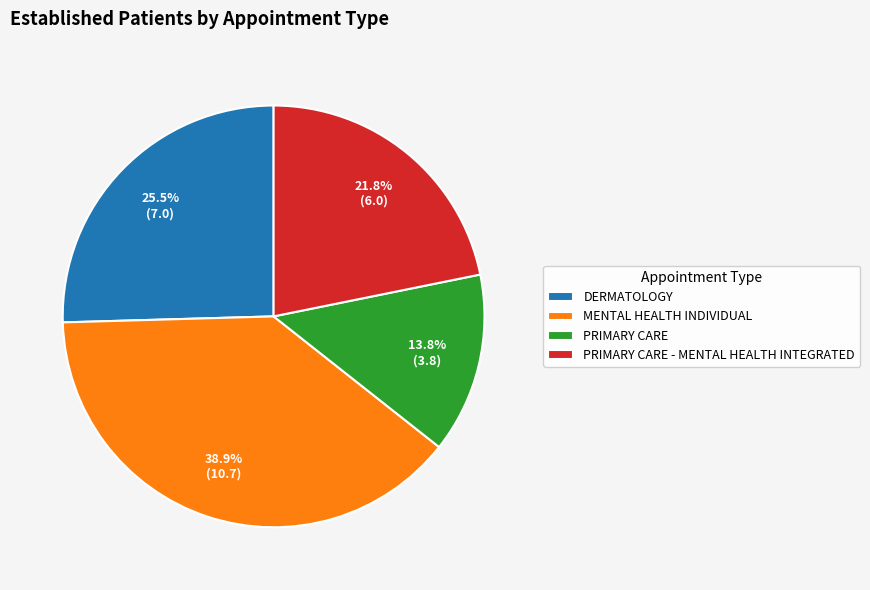

What is the total percentage of PRIMARY CARE and DERMATOLOGY?

39.3%